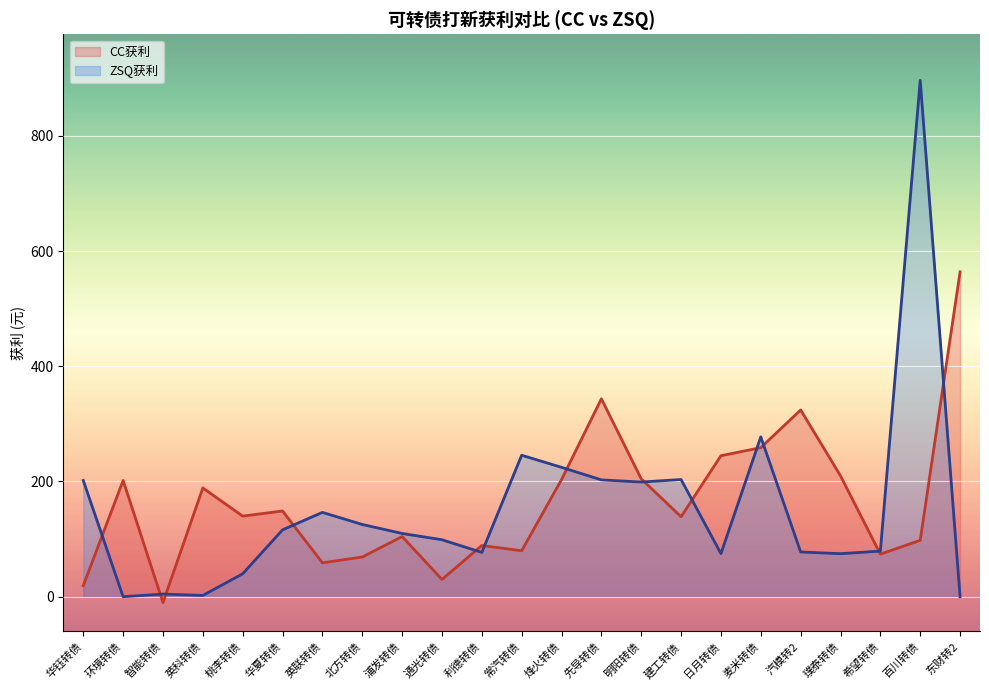

Is it true that ZSQ获利 equals 24.6 at 日月转债?

False